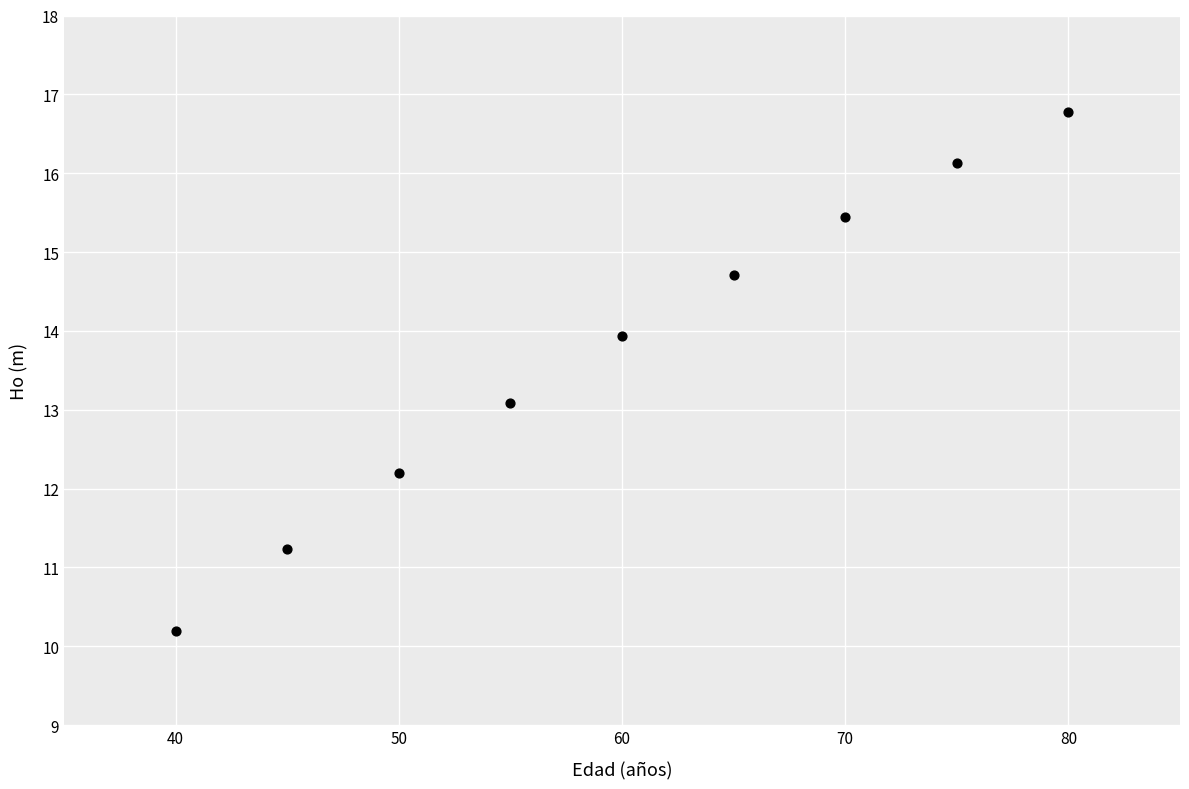

What is the average X value?

60.0